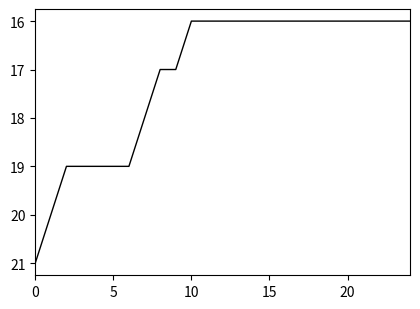

What is the sum of all values?

428